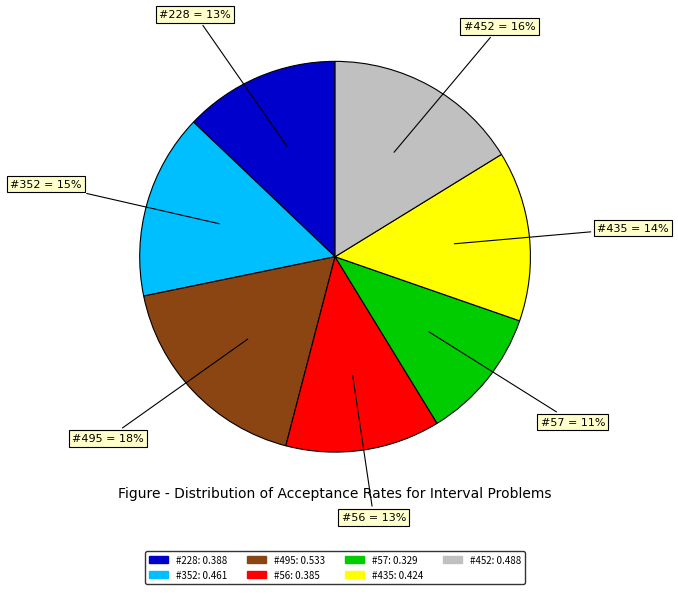

Is there a majority slice in this chart?

No